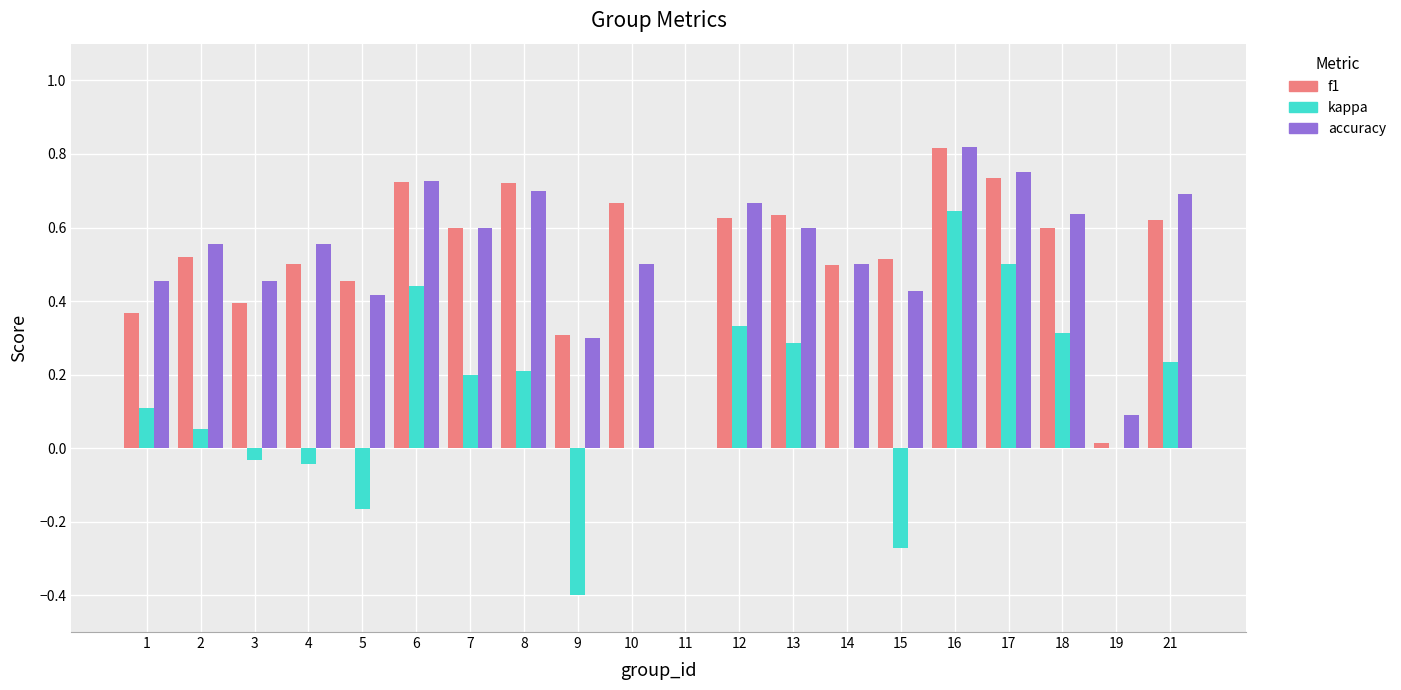

What is the sum of the f1 values at 10 and 17?

1.4